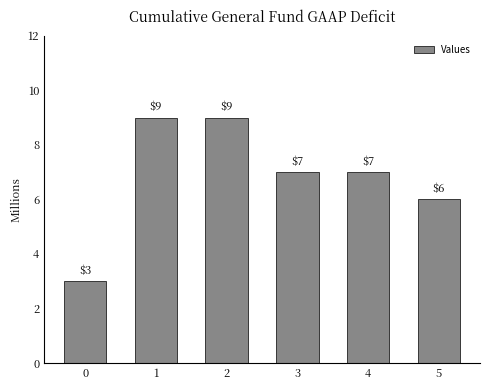

Which has a higher value, 4 or 5?

4